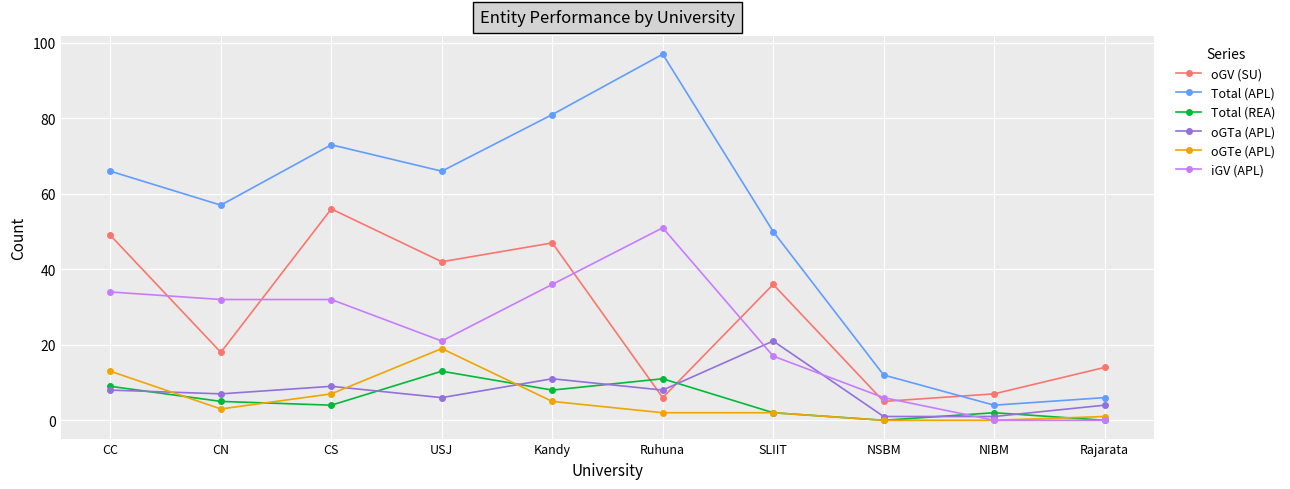

Where does the oGTe (APL) series first go above 3?

CC